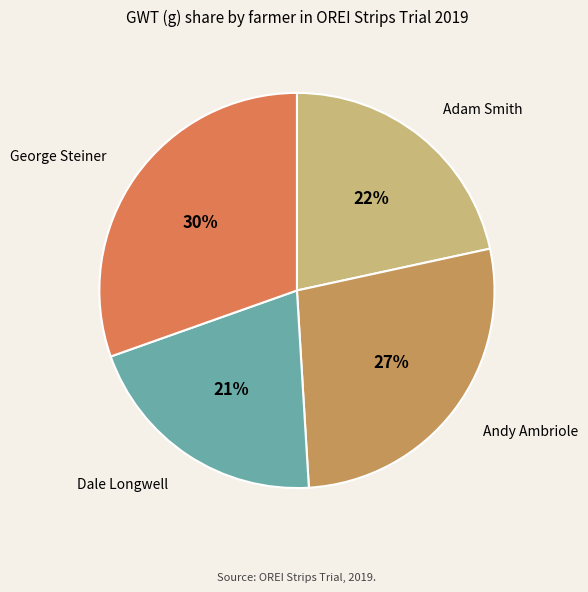

Count the number of slices in the pie.

4